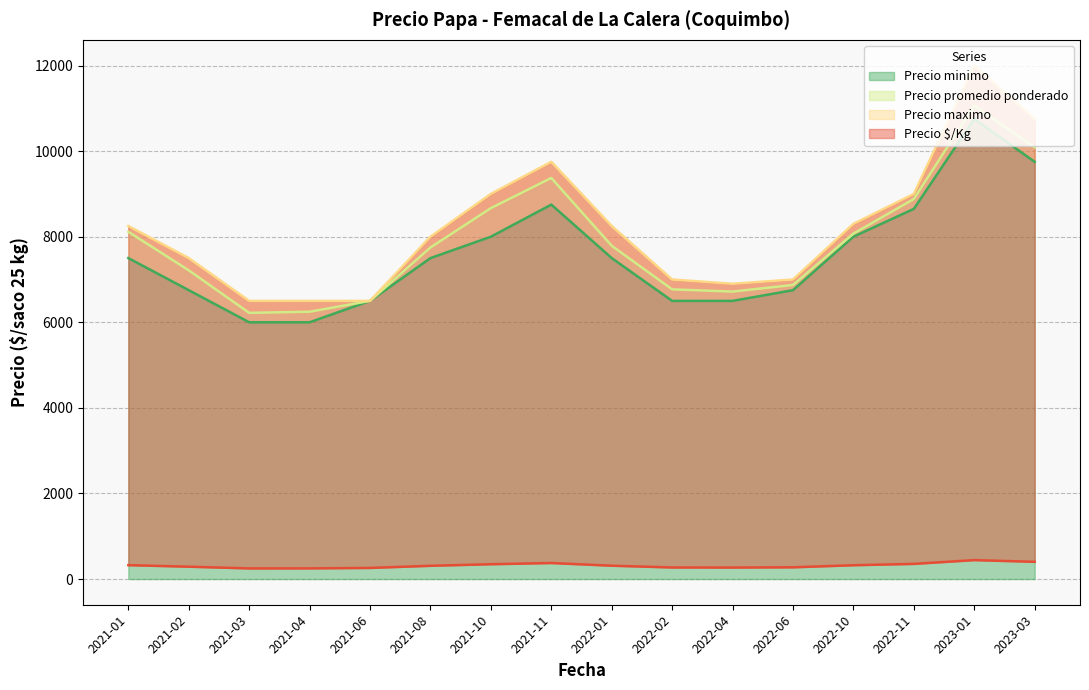

True or false: Precio minimo has more than 0 interior local peaks.

True